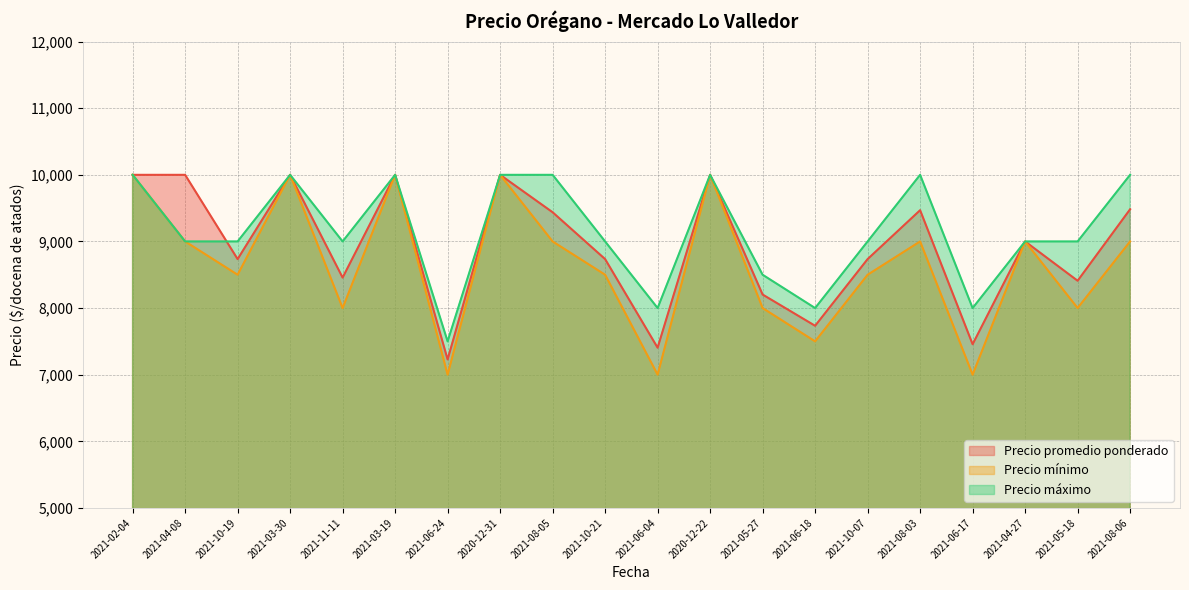

Rank the series at 2021-06-04 from lowest to highest value.

Precio mínimo, Precio promedio ponderado, Precio máximo